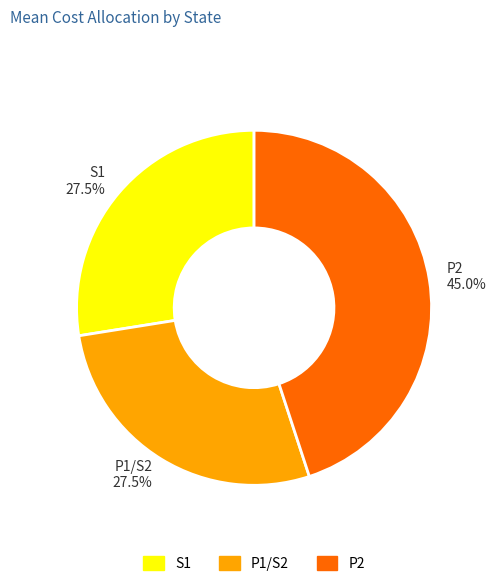

To the nearest percent, what is the average slice percentage?

33%